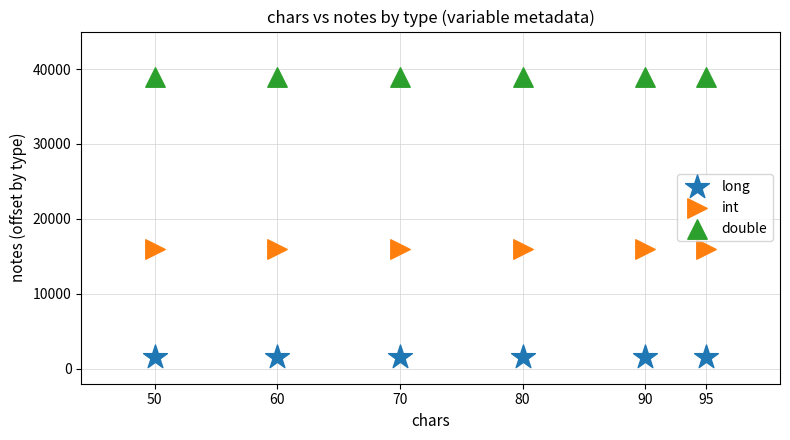

Which series contains the lowest Y value?

long